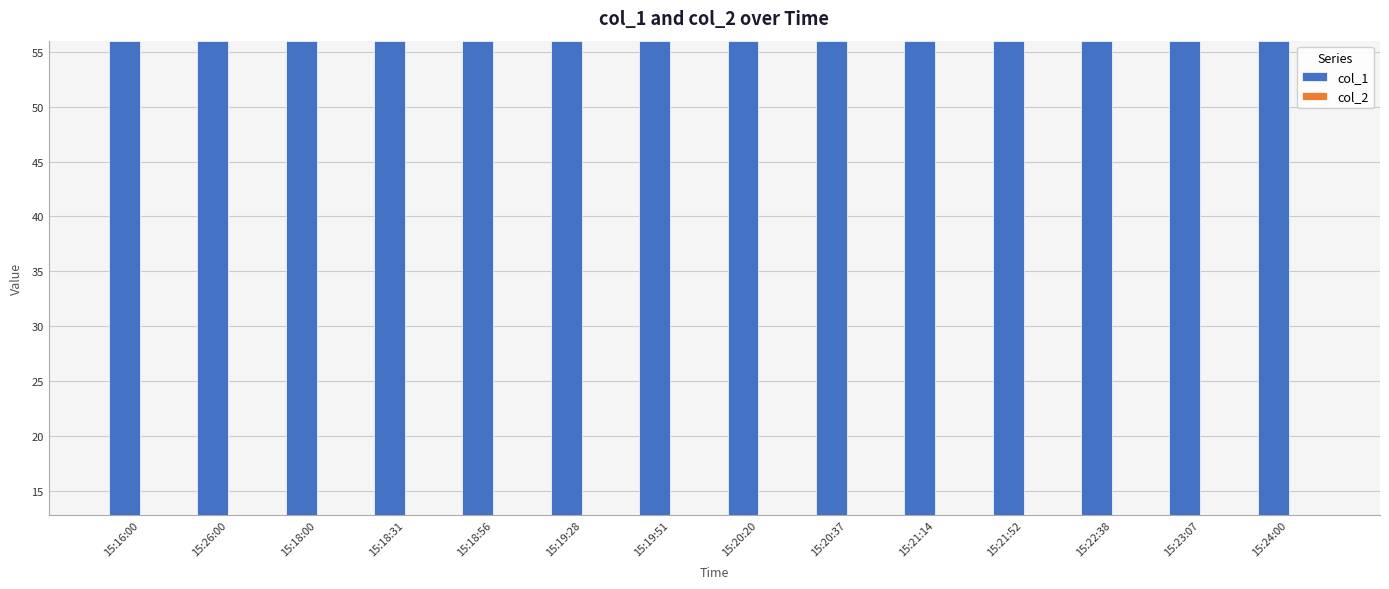

Reading right to left, what are all the values shown in this chart?

col_1: 15:24:00=56.0	15:23:07=56.0	15:22:38=56.0	15:21:52=56.0	15:21:14=56.0	15:20:37=56.0	15:20:20=56.0	15:19:51=56.0	15:19:28=56.0	15:18:56=56.0	15:18:31=56.0	15:18:00=56.0	15:26:00=56.0	15:16:00=56.0
col_2: 15:24:00=12.8	15:23:07=12.8	15:22:38=12.8	15:21:52=12.8	15:21:14=12.8	15:20:37=12.8	15:20:20=12.8	15:19:51=12.8	15:19:28=12.8	15:18:56=12.8	15:18:31=12.8	15:18:00=12.8	15:26:00=12.8	15:16:00=12.8